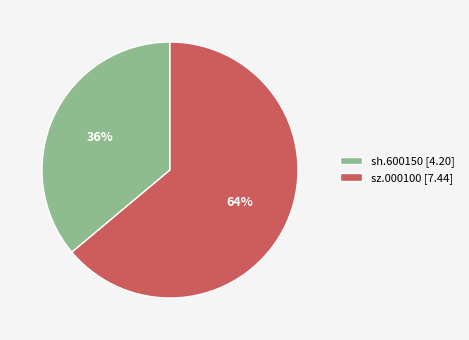

Which slice represents more than half of the pie?

sz.000100